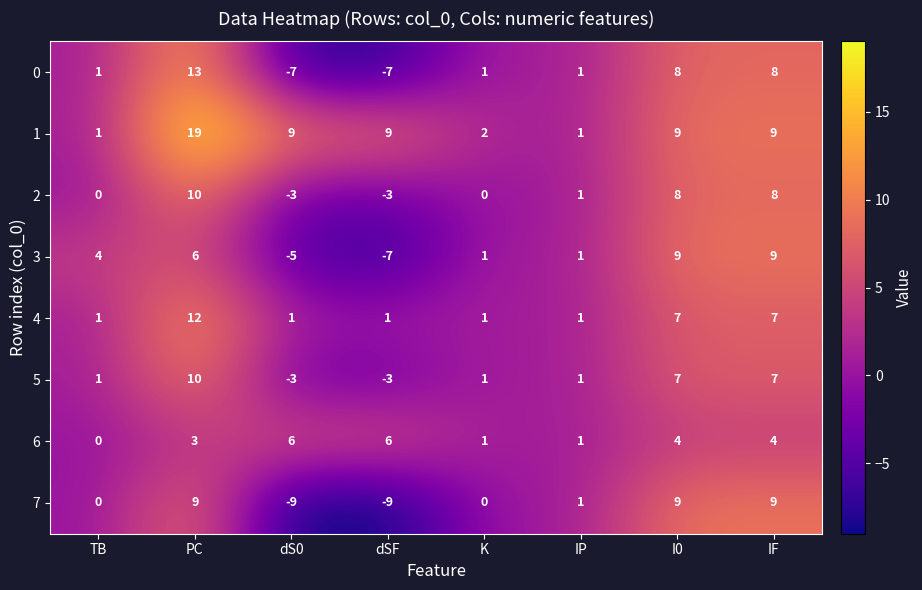

True or false: 7 has a value of 0 at K.

True